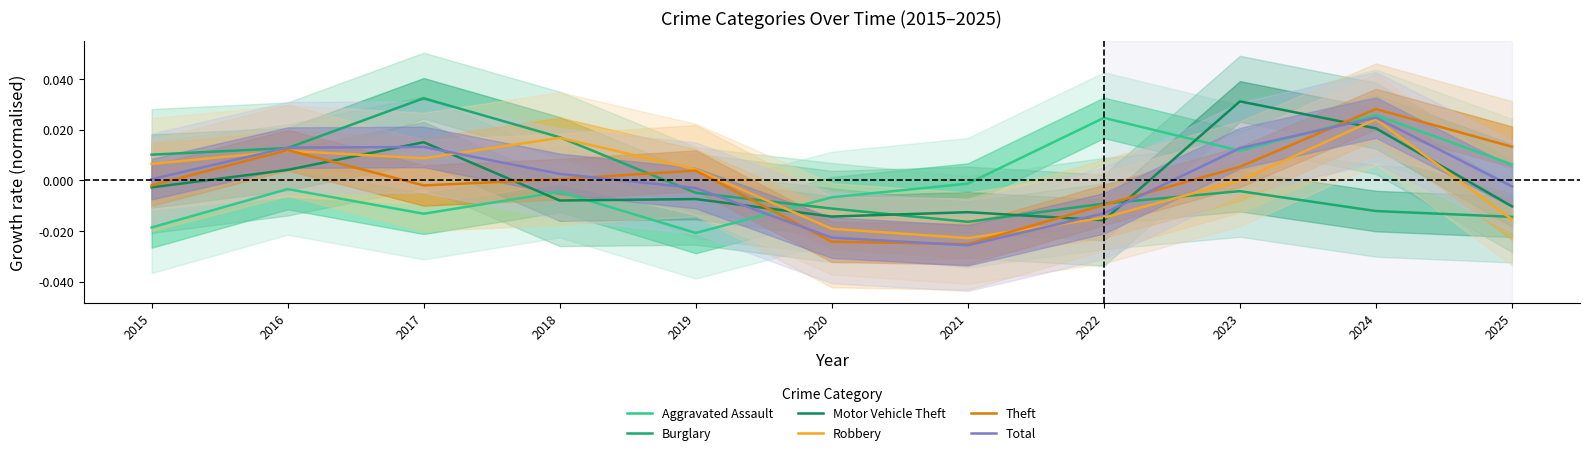

The value of Burglary at 2019 is -0.0. True or false?

True